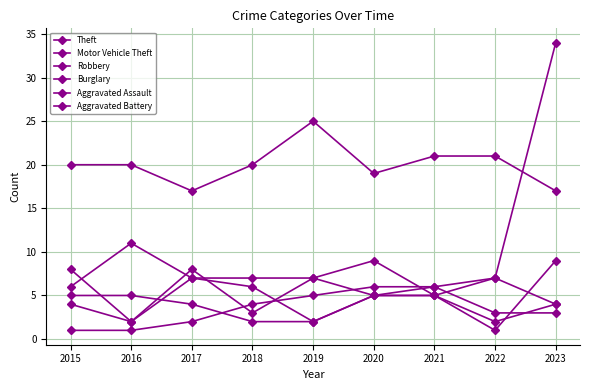

How many data points in Aggravated Battery are less than 5?

4